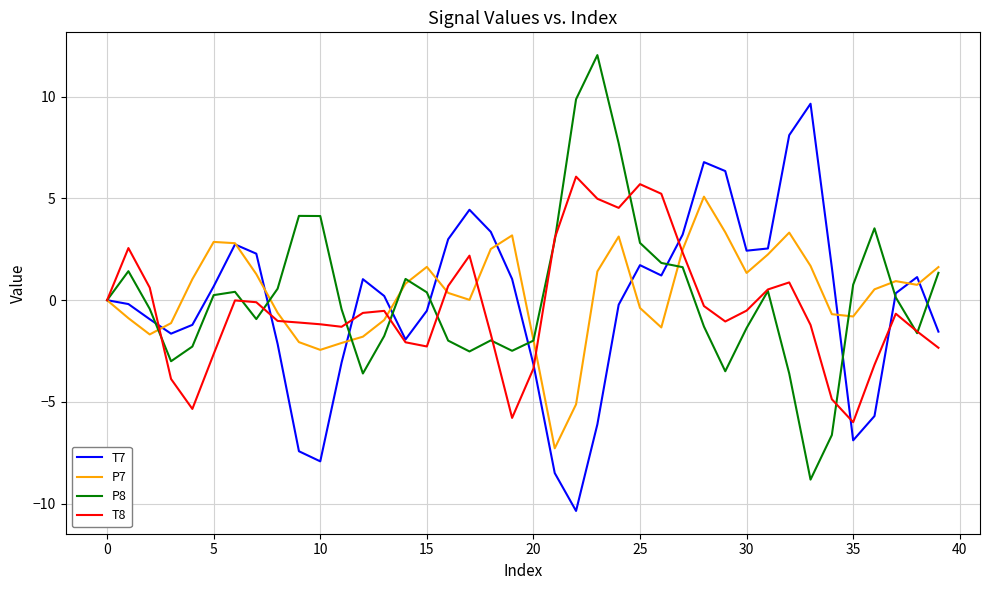

What is the maximum value for P8?

12.0